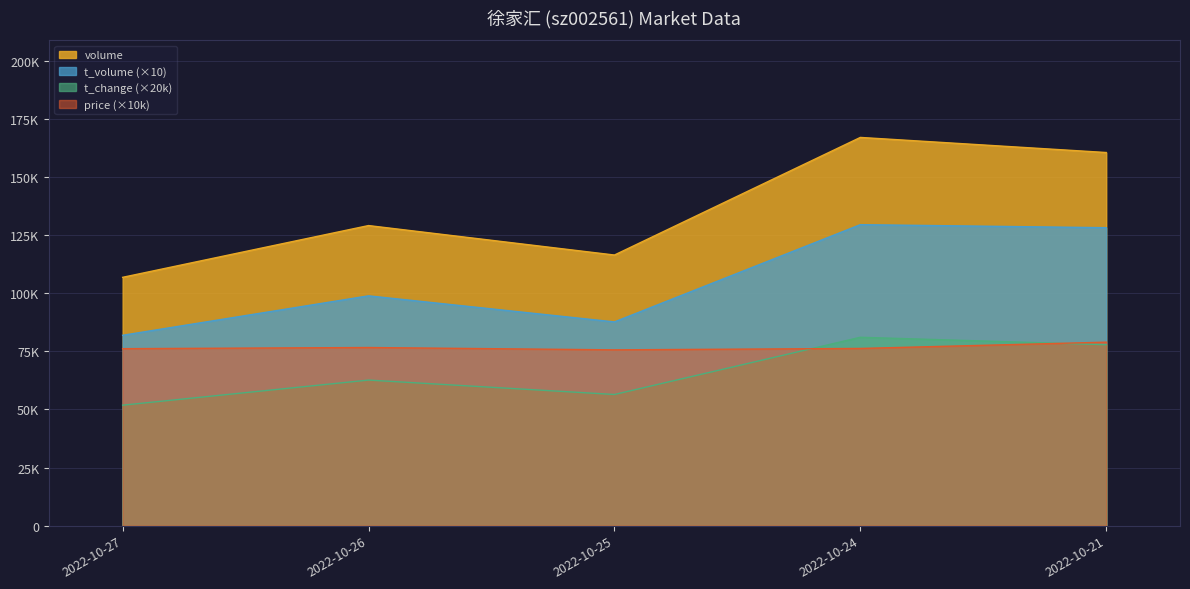

Count the number of data series in this chart.

4